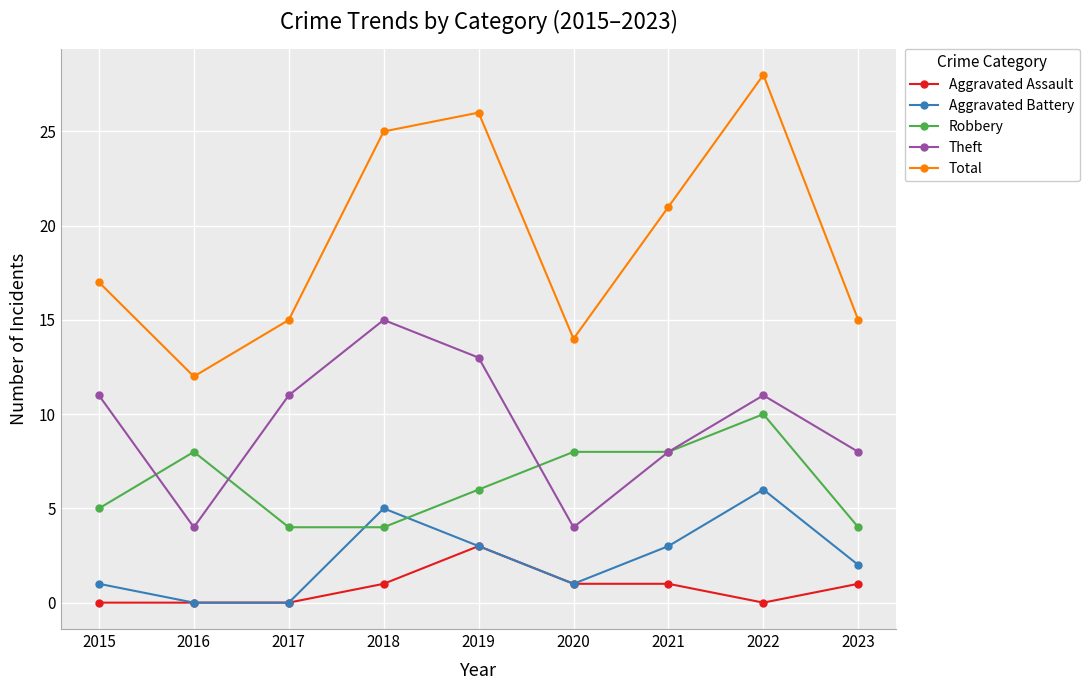

Which series changed the most between 2015 and 2020?

Theft